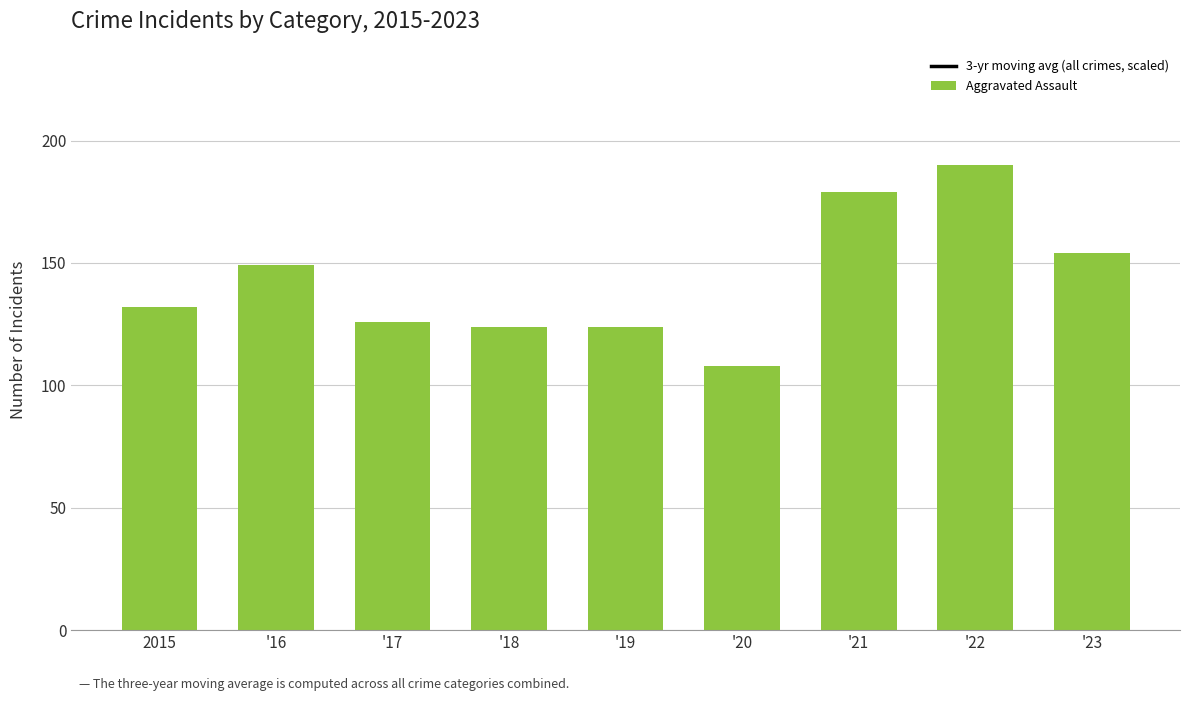

What is the difference between the maximum and minimum values in the 3-yr moving avg (all crimes, scaled) series?

77.8